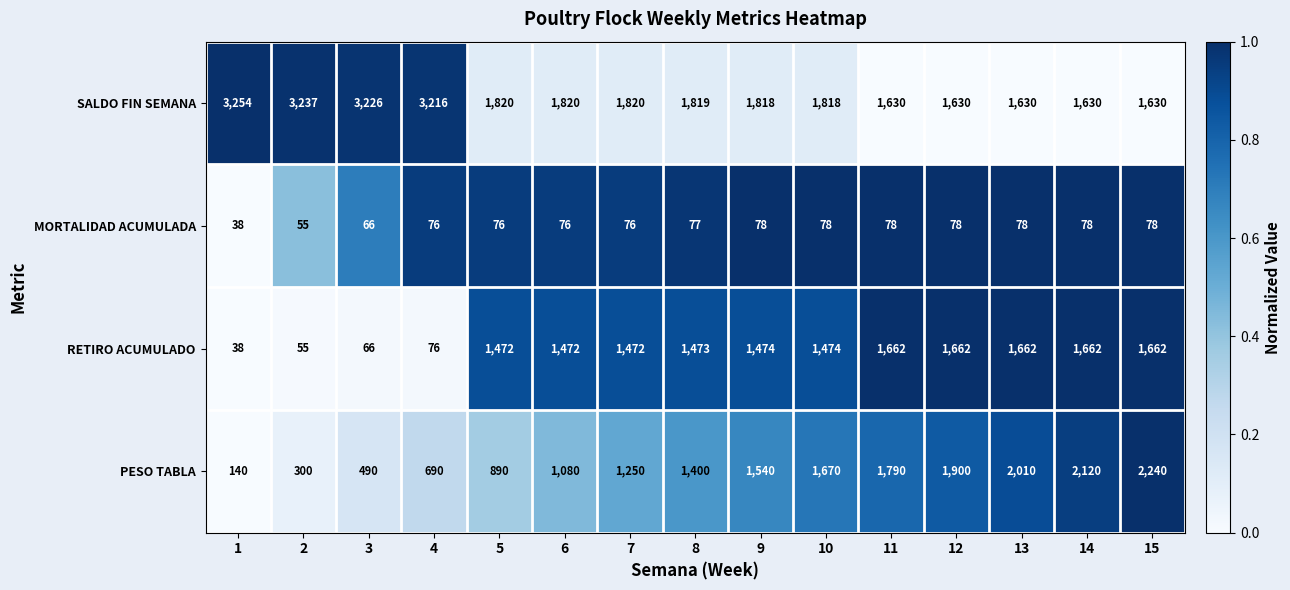

What value does the PESO TABLA series have at 12?

1900